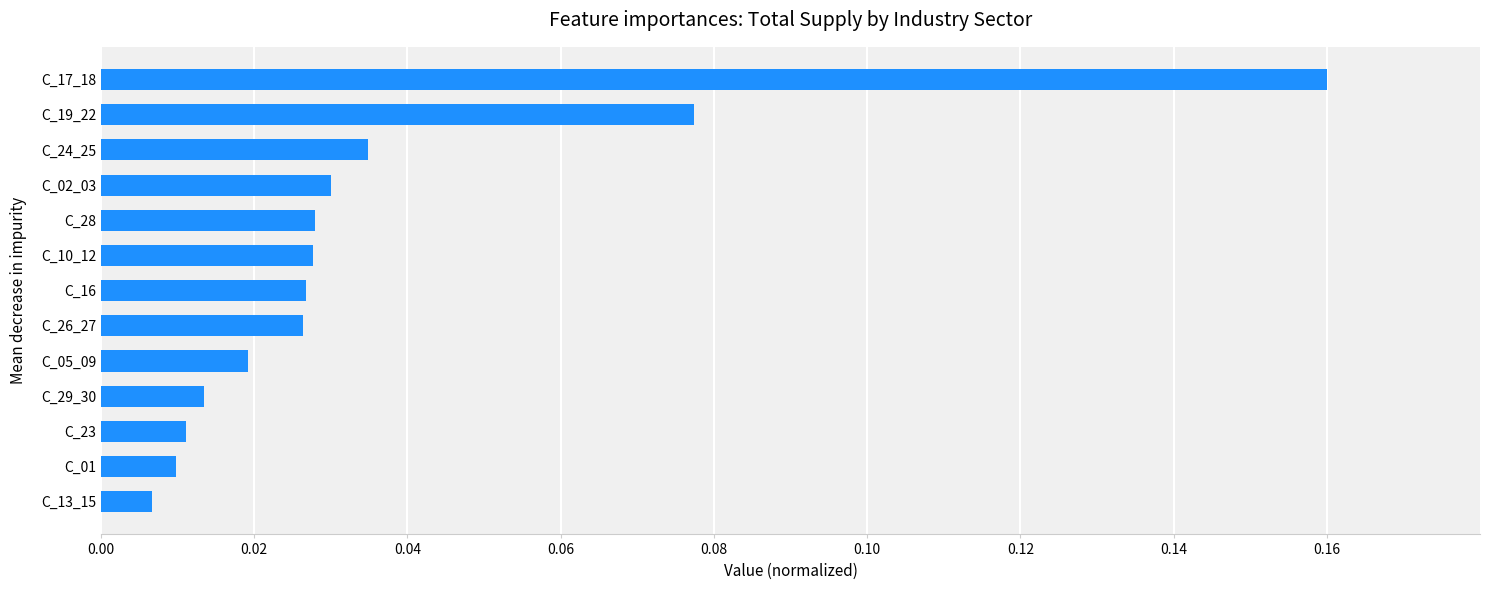

What is the label of the 4th bar from the top?

C_02_03